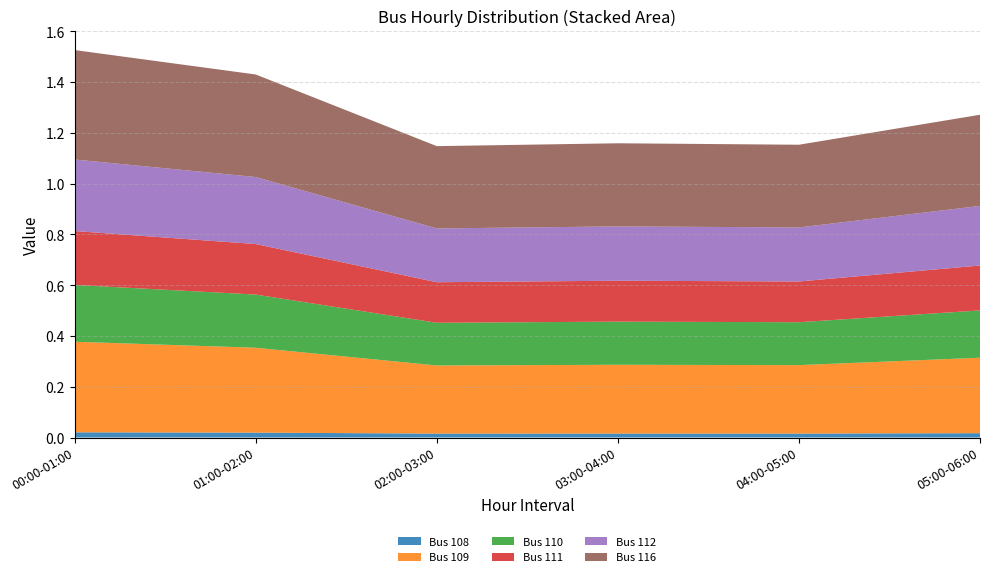

Reading left to right, what are all the values shown in this chart?

Bus 108: 0.0	0.0	0.0	0.0	0.0	0.0
Bus 109: 0.4	0.3	0.3	0.3	0.3	0.3
Bus 110: 0.2	0.2	0.2	0.2	0.2	0.2
Bus 111: 0.2	0.2	0.2	0.2	0.2	0.2
Bus 112: 0.3	0.3	0.2	0.2	0.2	0.2
Bus 116: 0.4	0.4	0.3	0.3	0.3	0.4